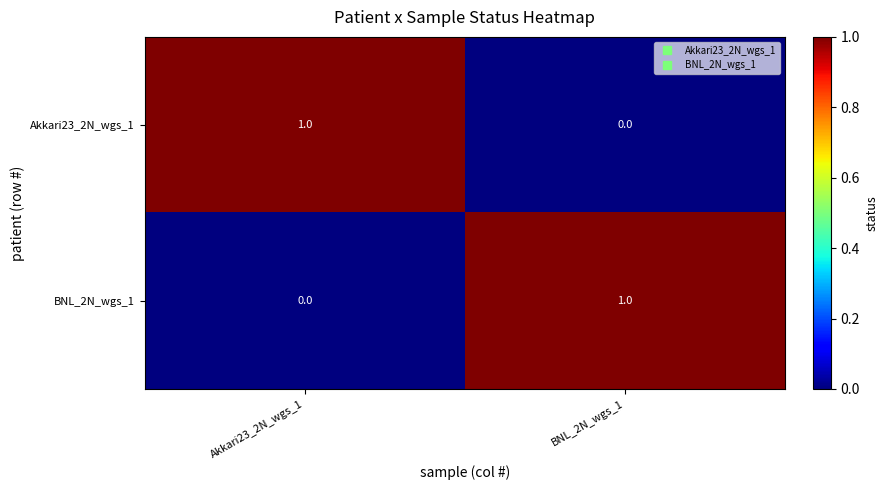

The BNL_2N_wgs_1 series shows -1 at Akkari23_2N_wgs_1. True or false?

False